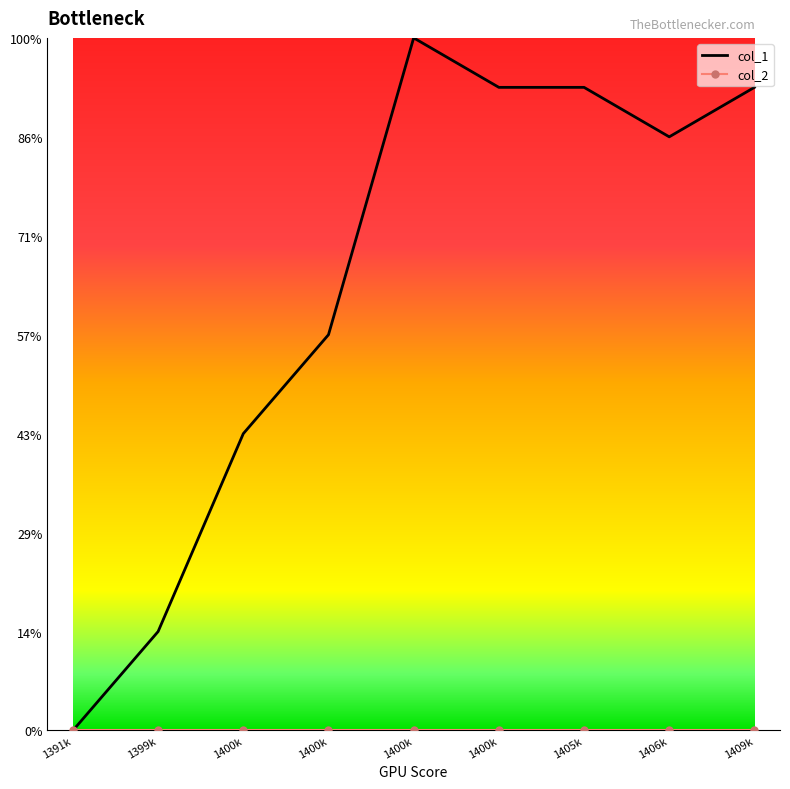

Reading left to right, extract all data points from this chart.

0	2	6	8	14	13	13	12	13